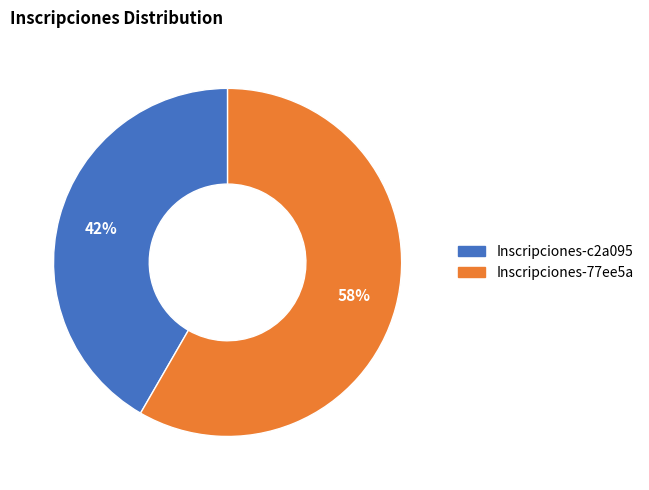

Which slice is the largest?

Inscripciones-77ee5a